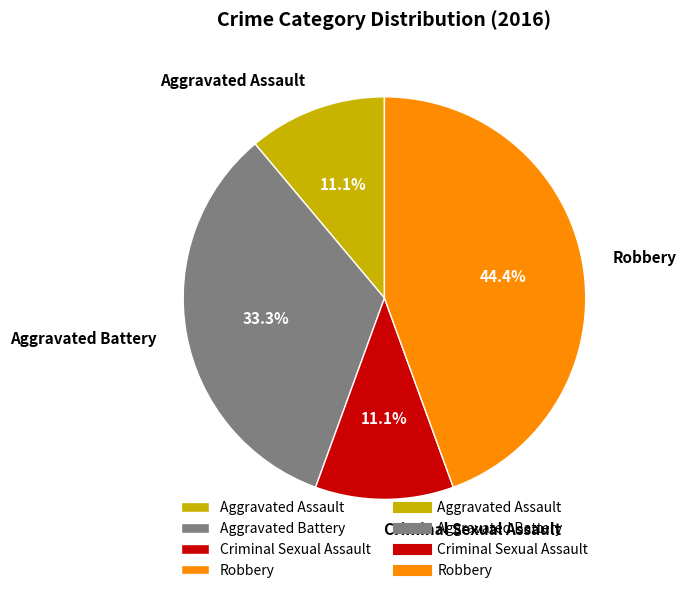

What is the largest slice in the pie chart?

Robbery